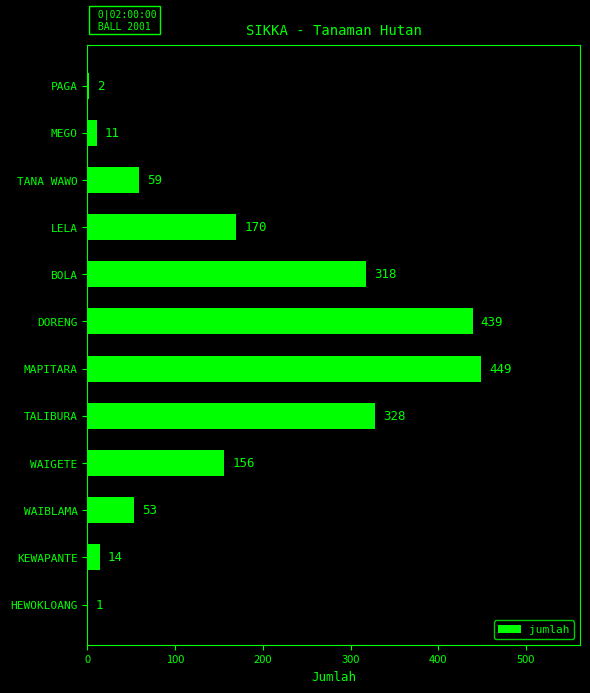

Are the bars horizontal?

Yes